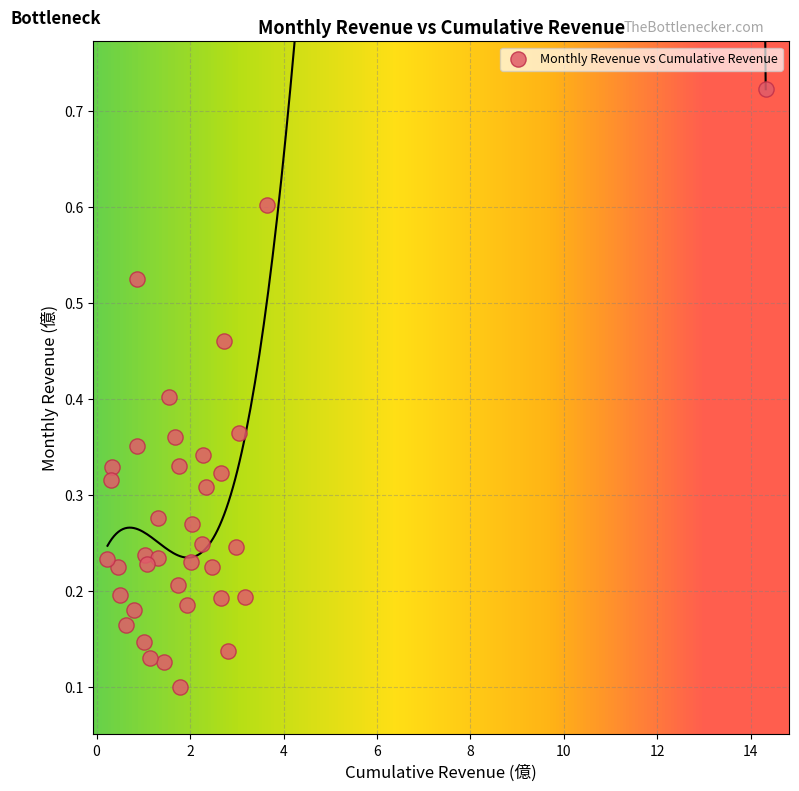

What is the range of X values (max minus min)?

14.1